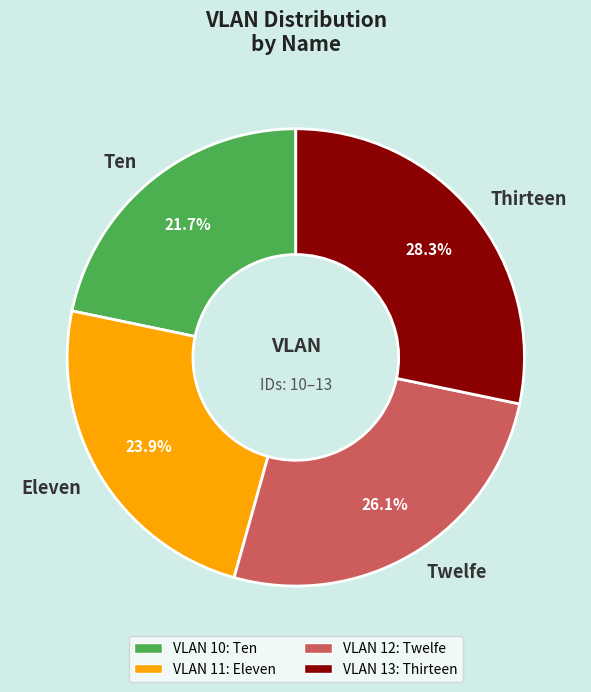

What percentage is the Twelfe slice, to the nearest percent?

26%